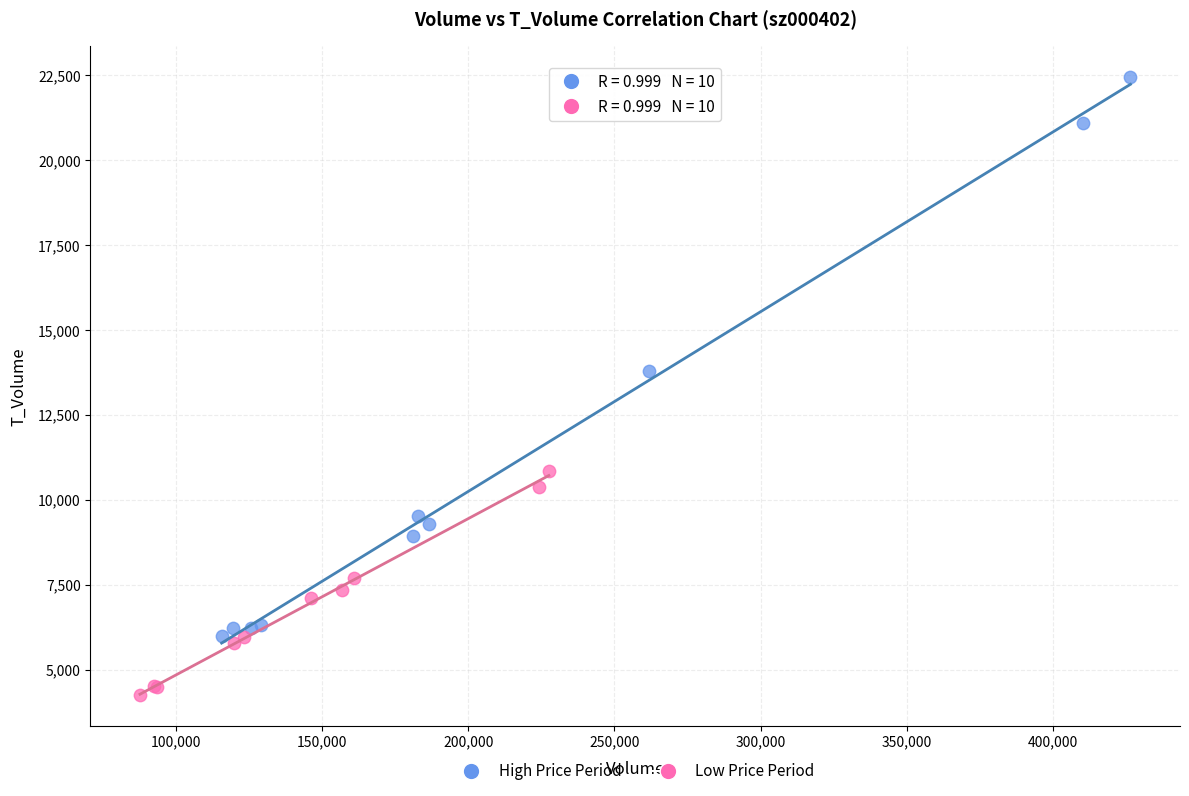

What are all the series names shown in the legend?

High Price Period, Low Price Period